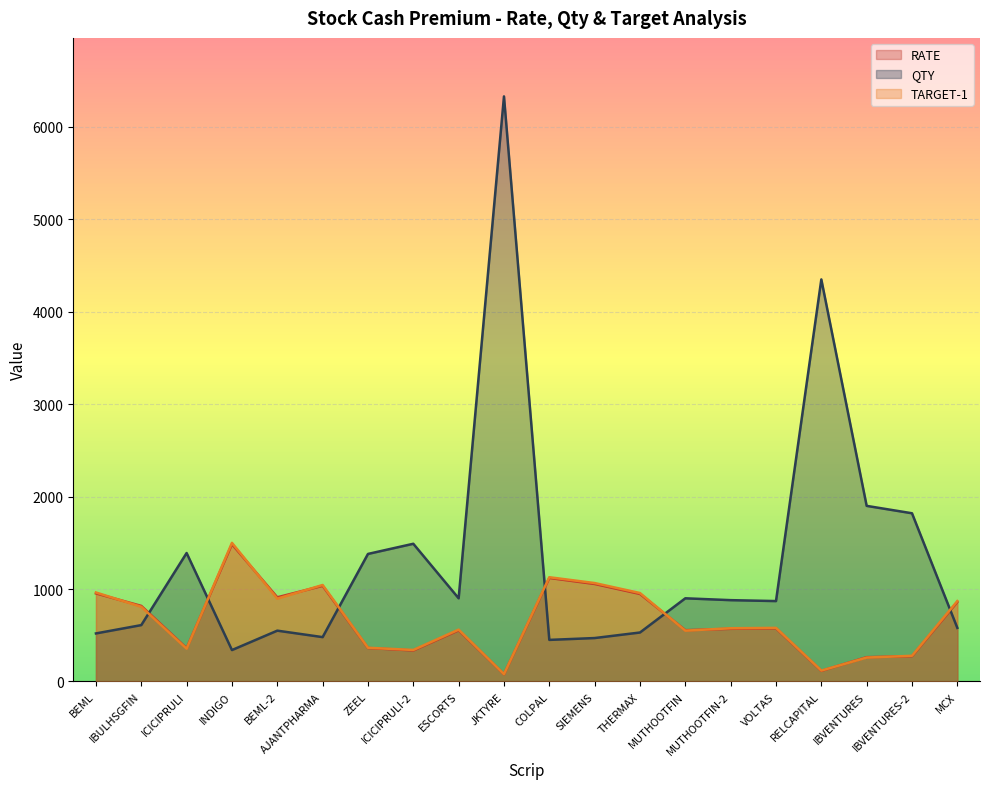

Reading right to left, list all the values displayed in this chart.

RATE: 860.0	274.0	263.0	115.0	575.0	570.0	555.0	947.0	1055.0	1120.0	79.0	554.0	336.0	362.5	1035.0	911.0	1485.0	360.0	818.0	953.0
QTY: 580.0	1820.0	1900.0	4350.0	870.0	880.0	900.0	530.0	470.0	450.0	6330.0	900.0	1490.0	1380.0	480.0	550.0	340.0	1390.0	610.0	520.0
TARGET-1: 870.0	278.0	259.0	118.0	580.0	576.0	550.0	957.0	1065.0	1128.0	79.5	561.0	341.0	365.0	1044.0	896.0	1500.0	355.0	808.0	963.0